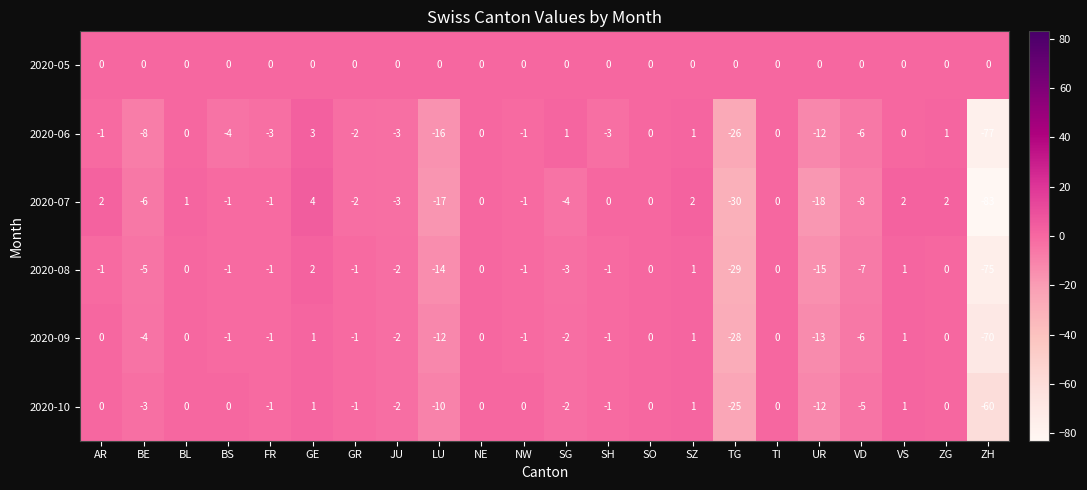

How many categories are shown in the chart?

22